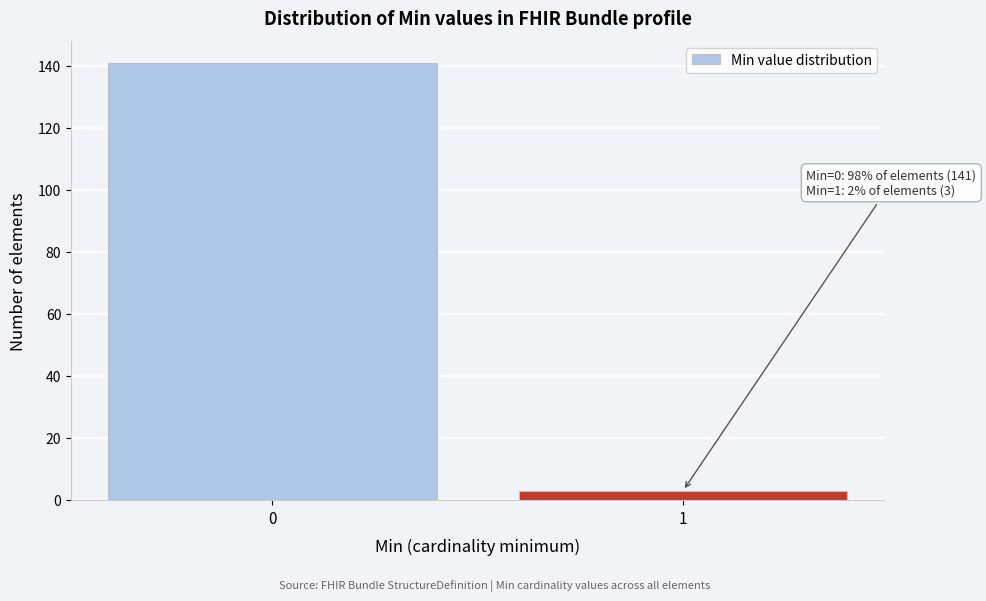

Reading right to left, list all the values displayed in this chart.

1=3	0=141